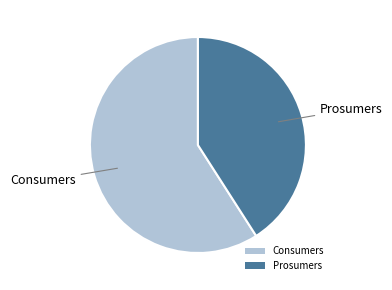

The Prosumers slice represents 41% of the pie. True or false?

True